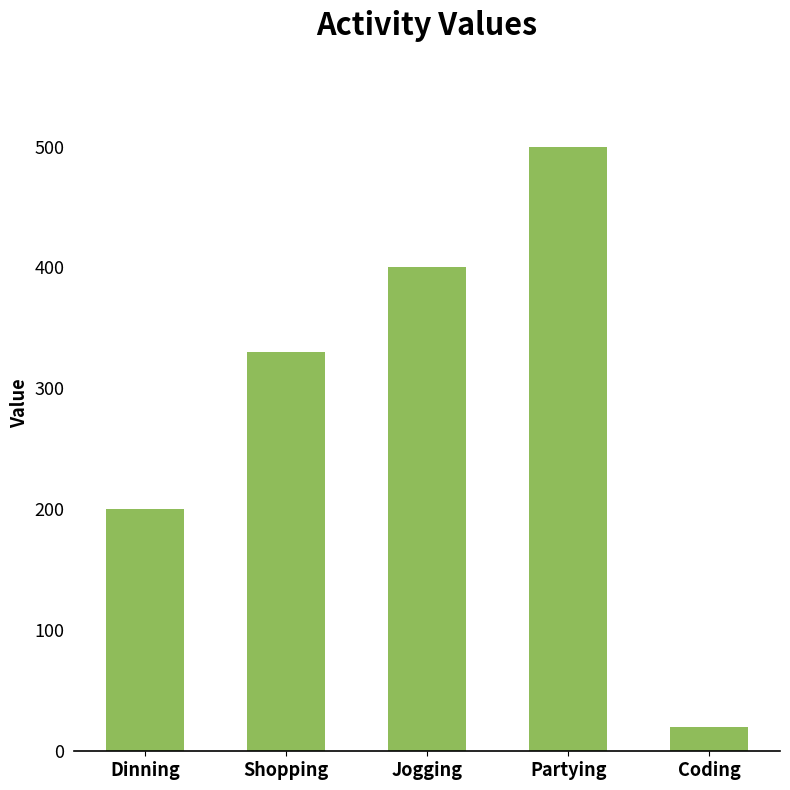

What is the approximate value at Dinning, to the nearest 50?

200